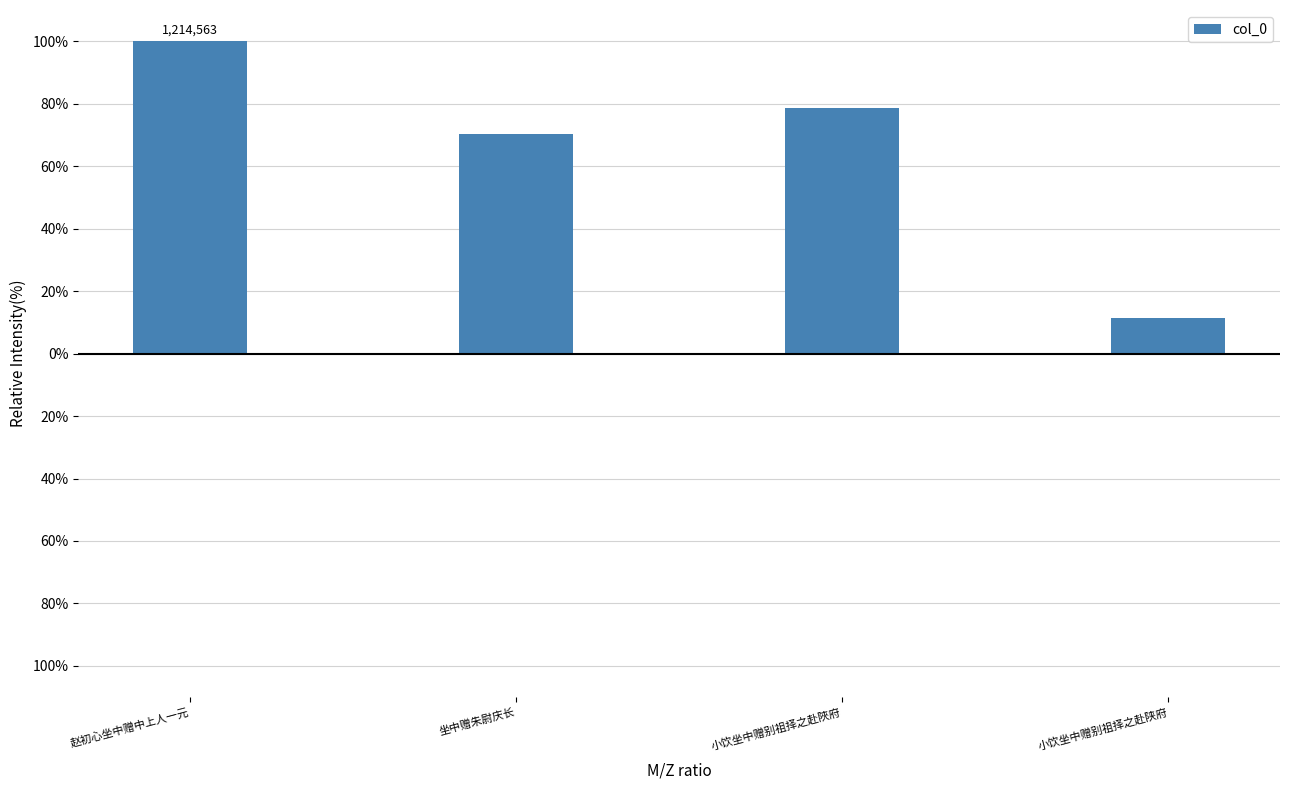

Are the bars horizontal?

No